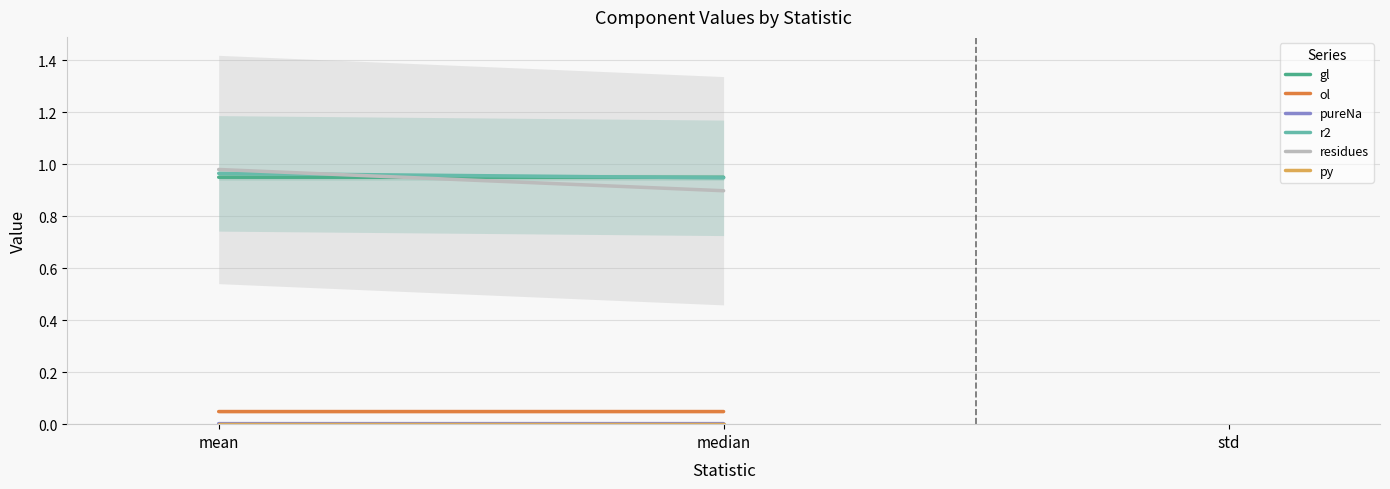

Which series has the largest total across all categories?

r2